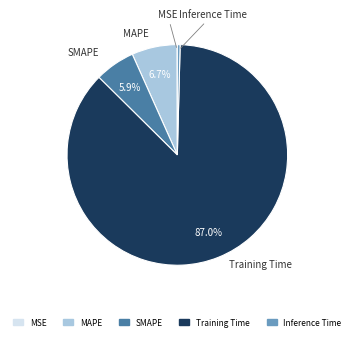

What is the largest slice in the pie chart?

Training Time